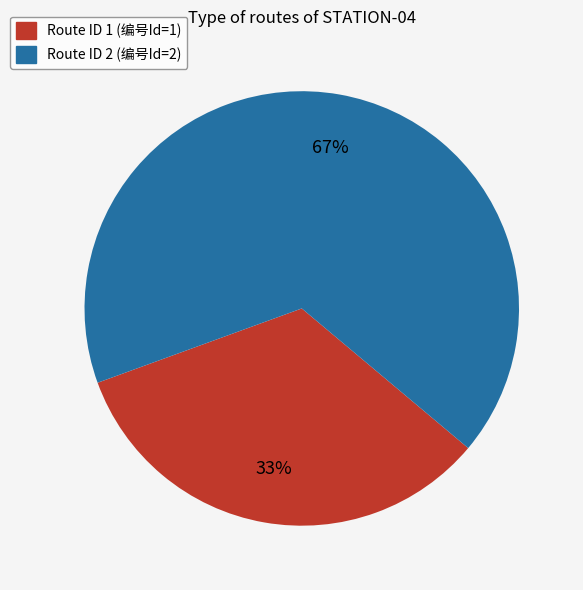

Does any single category account for the majority?

Yes